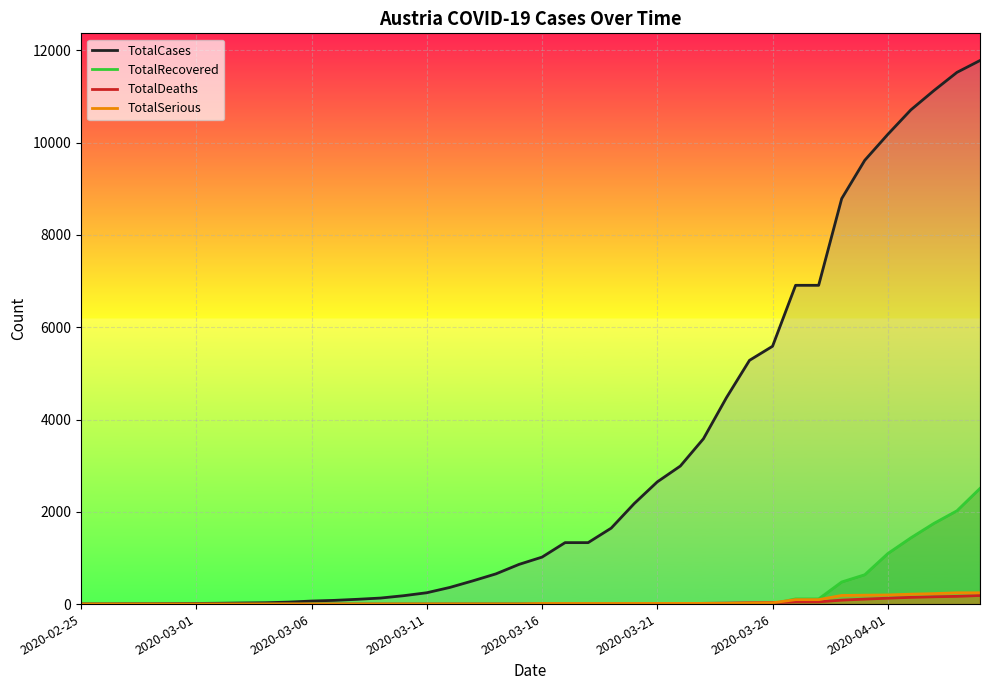

How many intersections are there between TotalDeaths and TotalSerious?

2